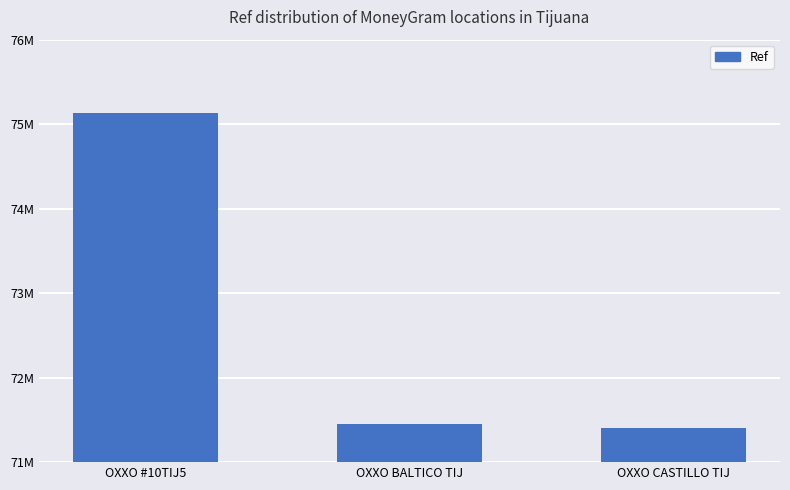

What is the label of the 1st bar from the right?

OXXO CASTILLO TIJ